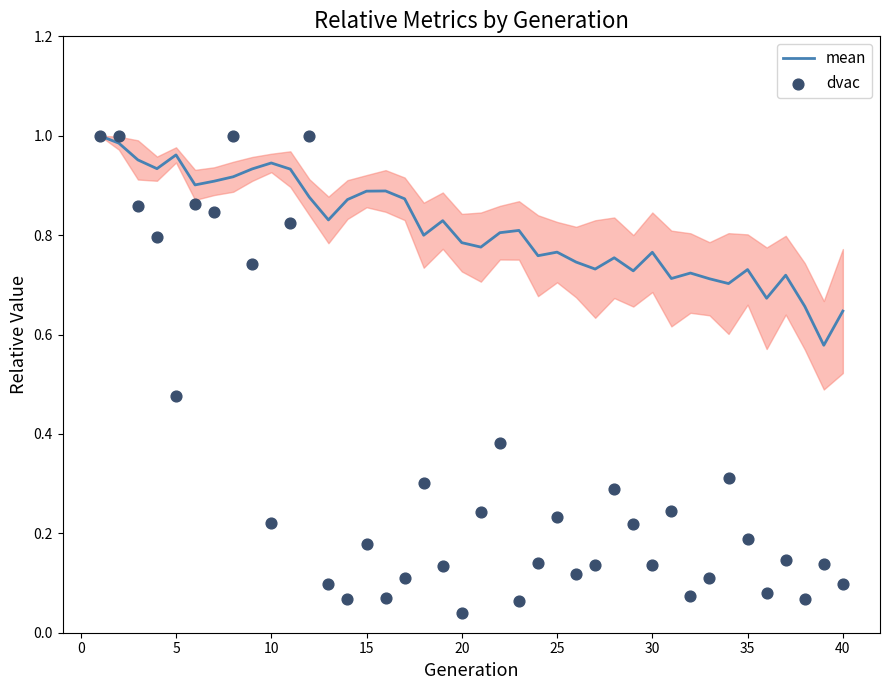

Which series reaches the maximum Y coordinate?

mean